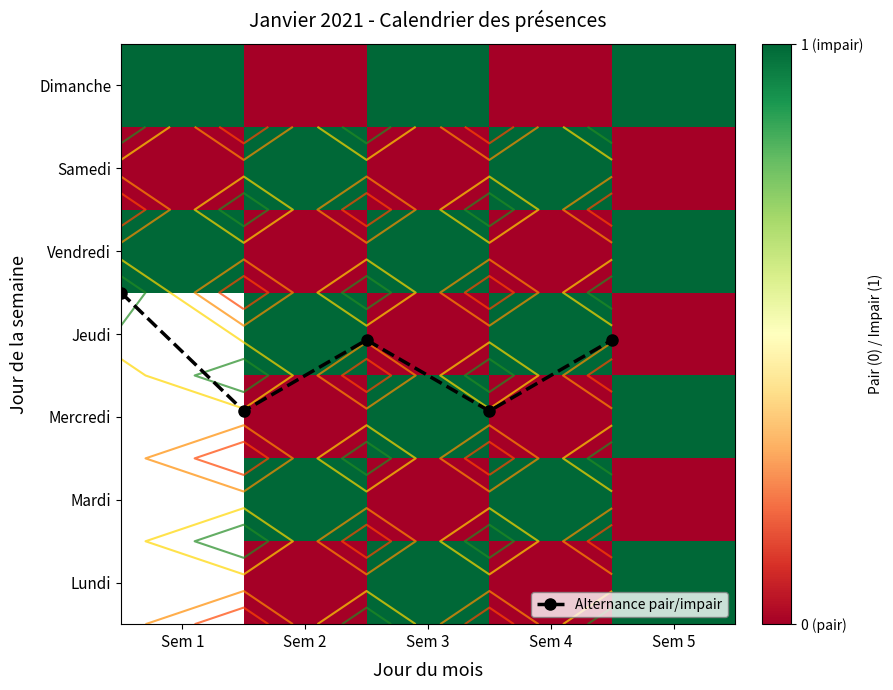

Count the number of data series in this chart.

8